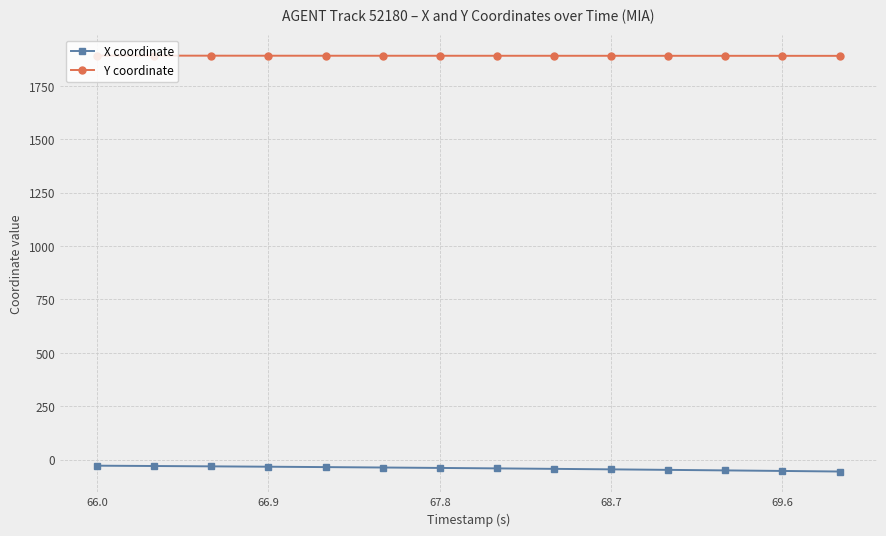

What is the value of the Y coordinate point at the 5th from the left?

1891.2